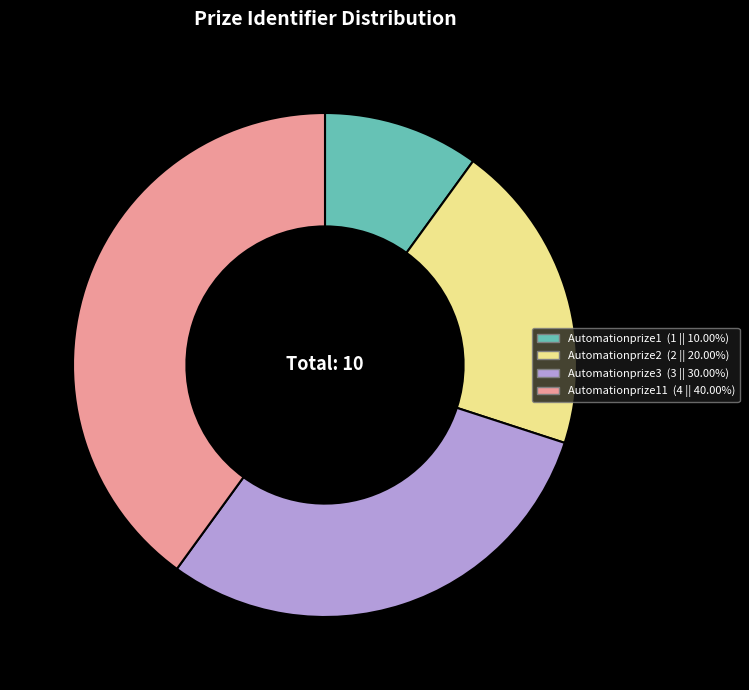

What is the largest slice in the pie chart?

Automationprize11